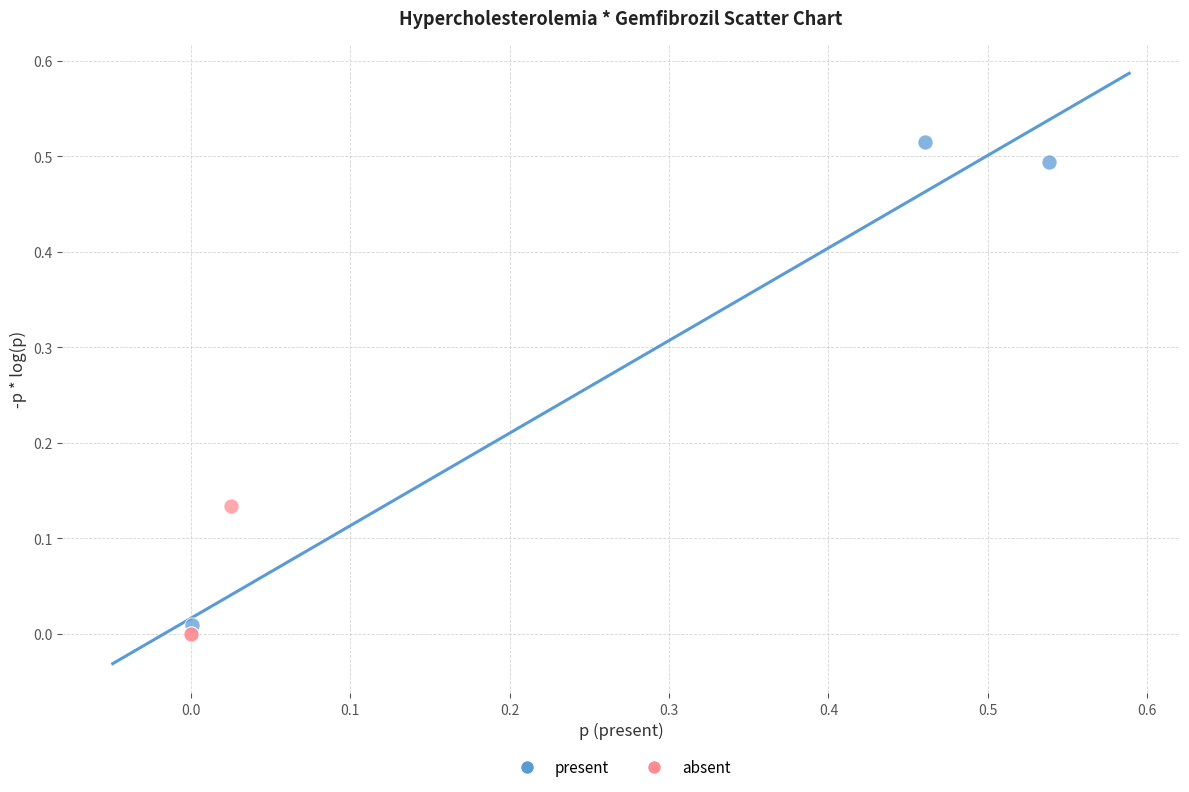

What are all the series names shown in the legend?

present, absent